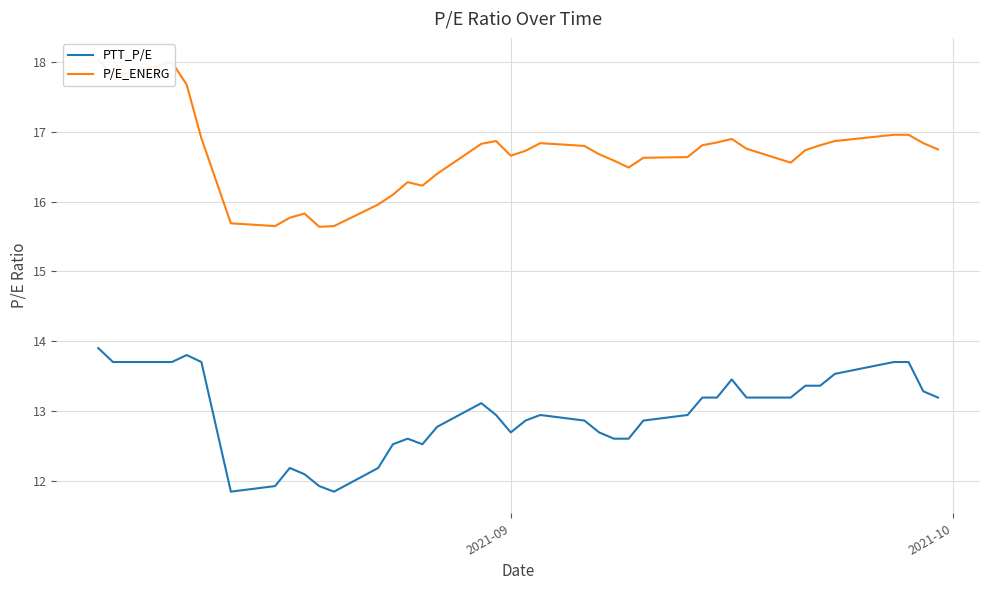

What are all the series names shown in the legend?

PTT_P/E, P/E_ENERG